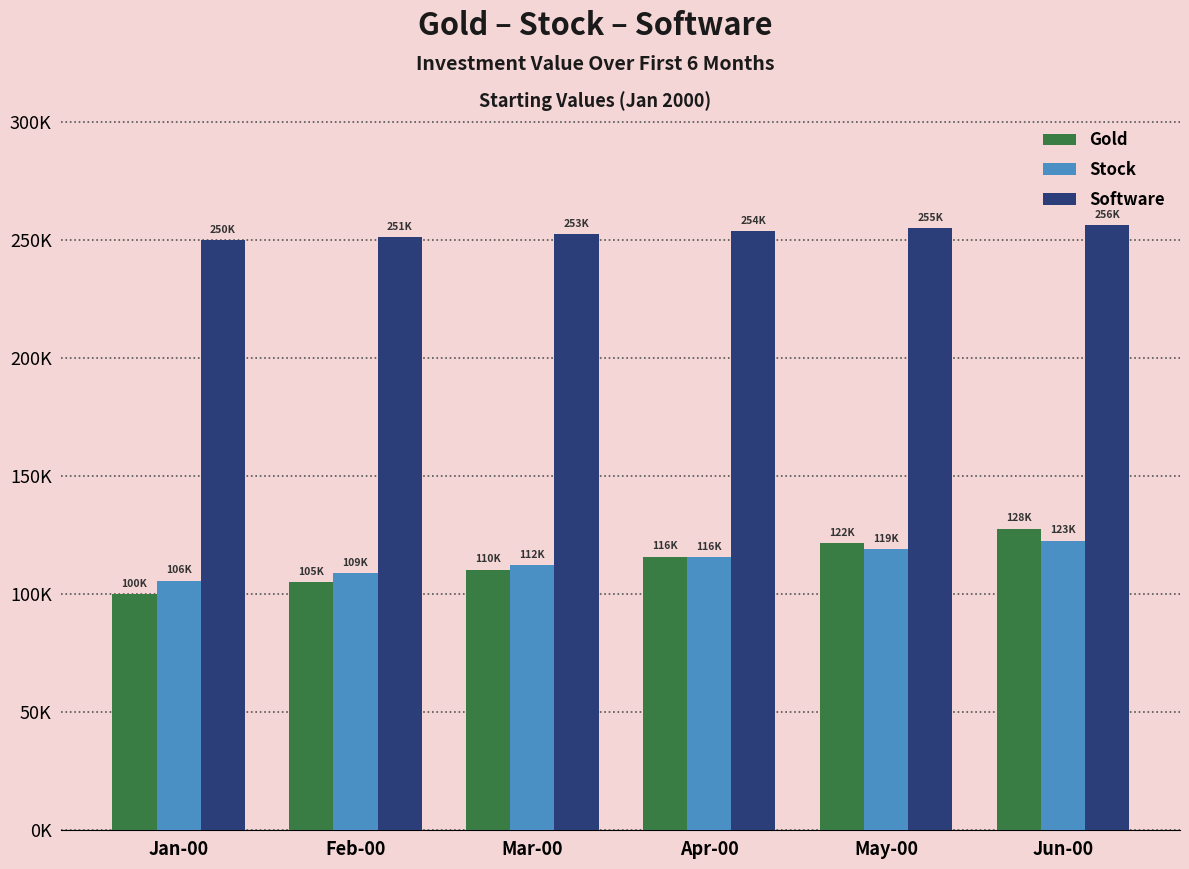

What is the difference between the maximum and minimum values in the Stock series?

16851.2